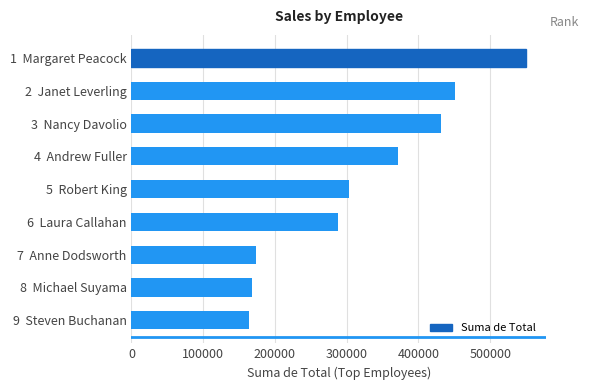

What is the smallest value displayed?

163491.7